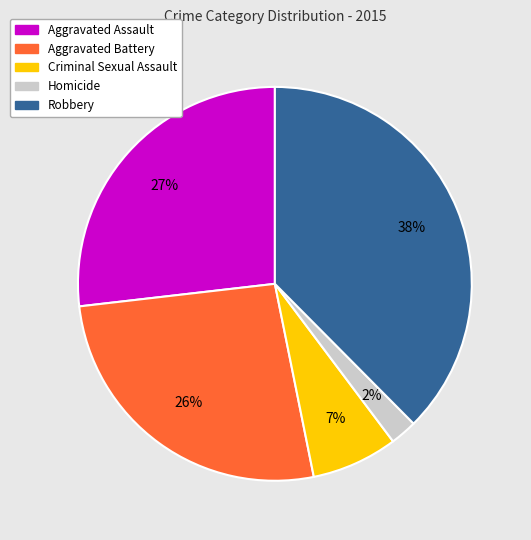

The Criminal Sexual Assault slice represents 7% of the pie. True or false?

True